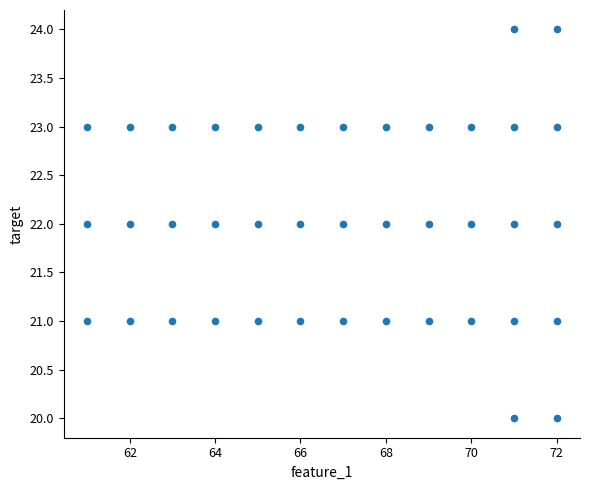

What is the range of Y values (max minus min)?

4